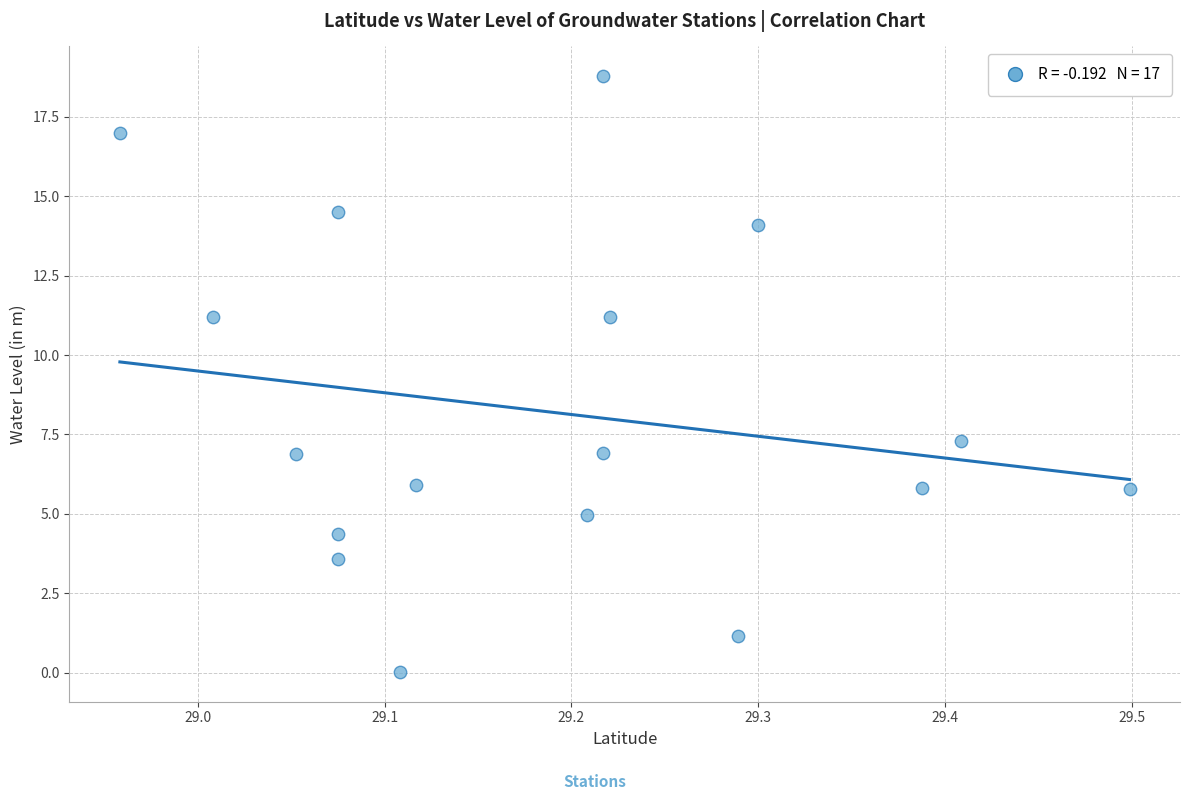

What Y value in the scatter plot is closest to 9?

7.3